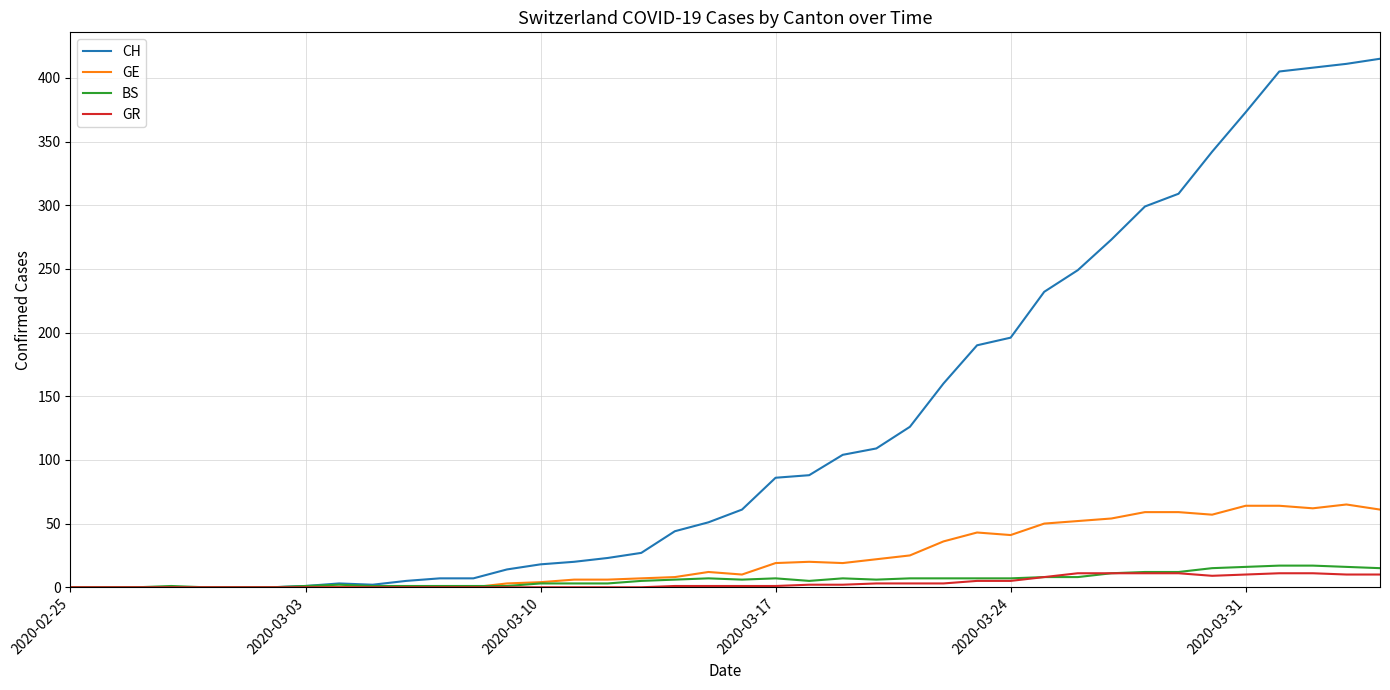

What is the highest value of the BS series?

17